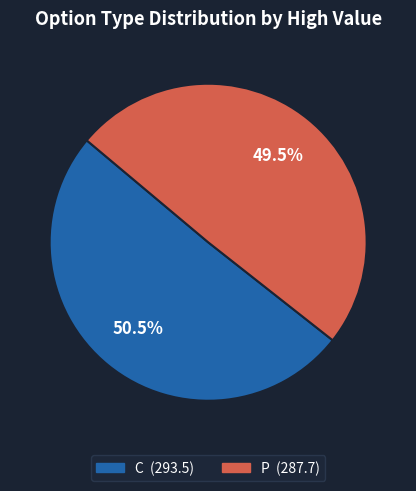

Is there any slice that represents more than half of the pie?

Yes